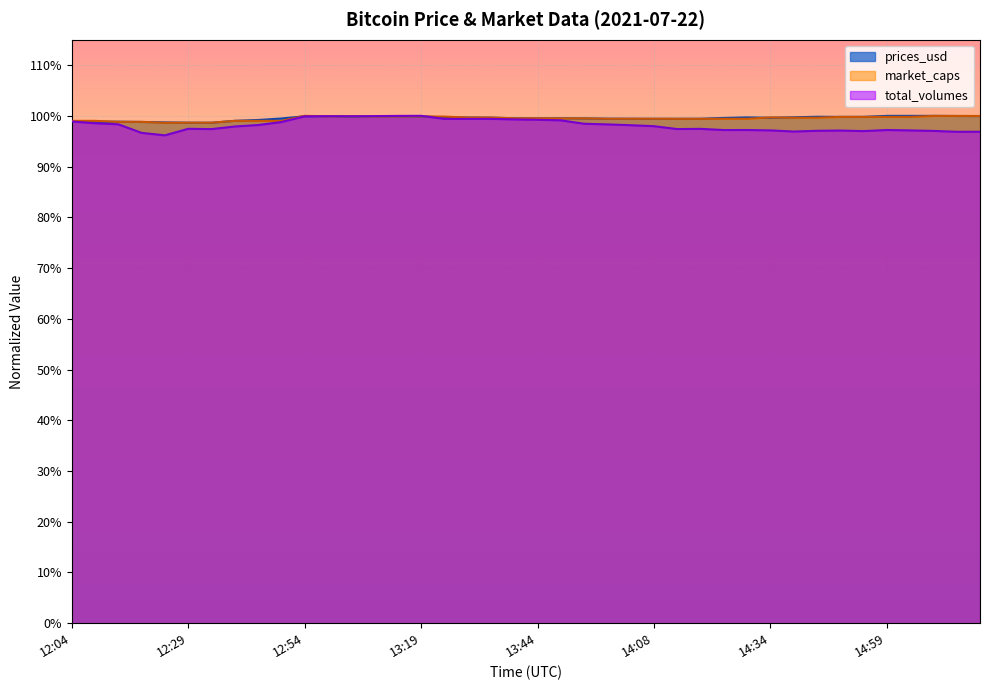

True or false: prices_usd has more than 0 interior local peaks.

True